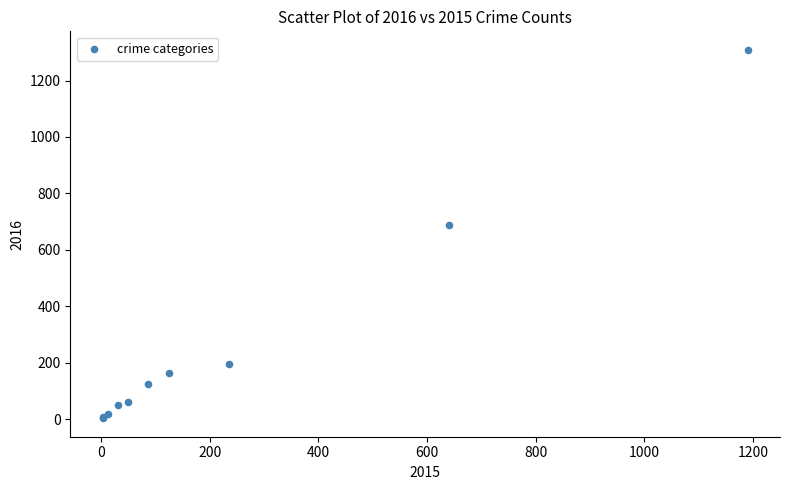

What Y value in the scatter plot is closest to 656?

689